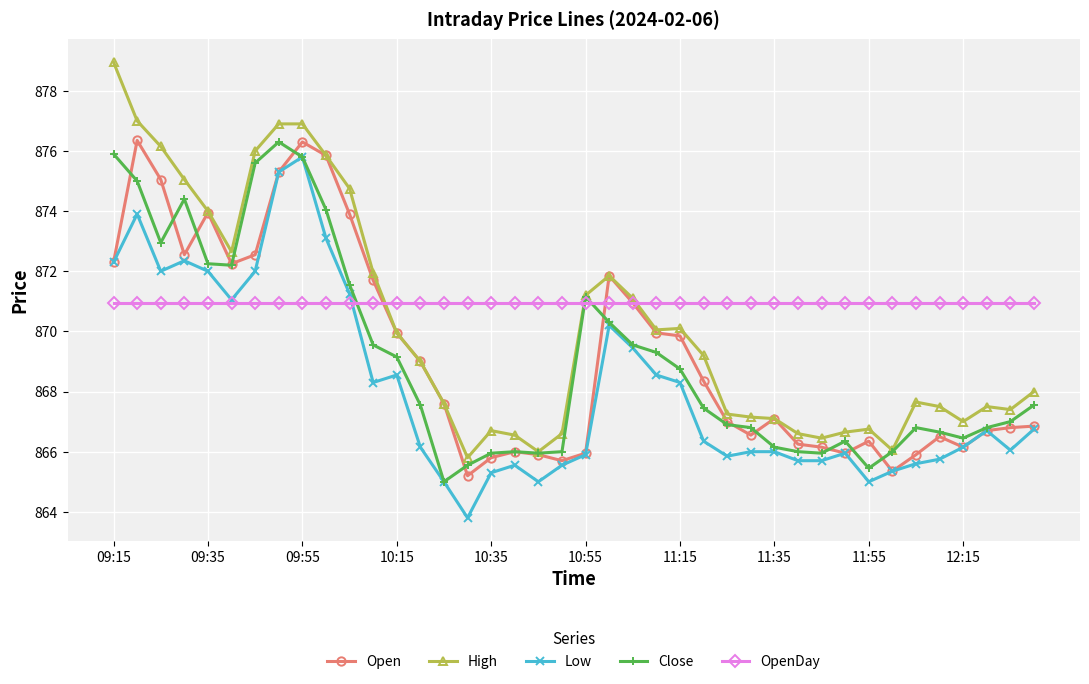

True or false: High has more than 0 interior local peaks.

True